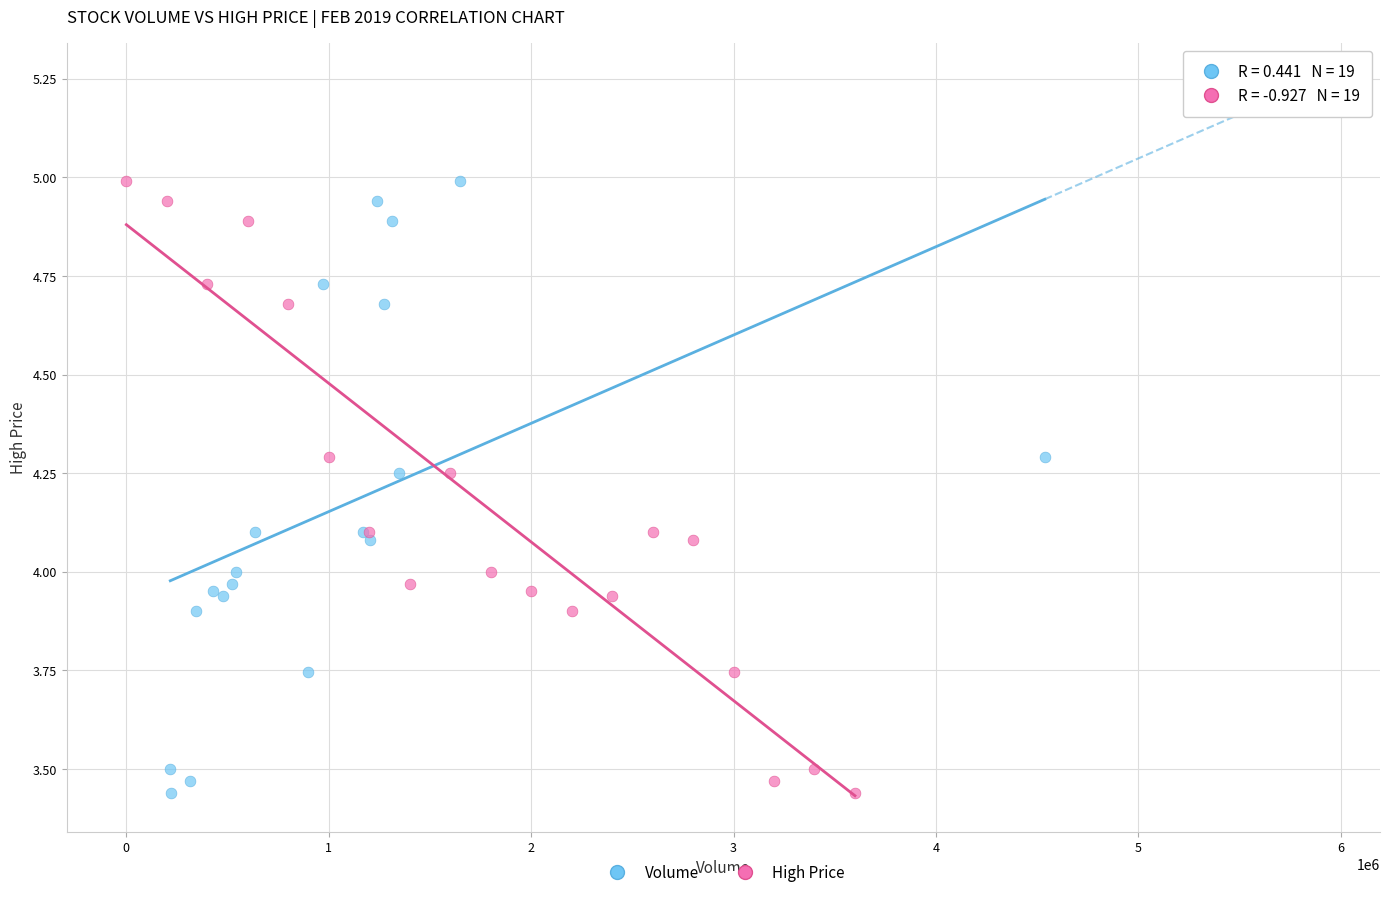

What are all the series names shown in the legend?

Volume, High Price